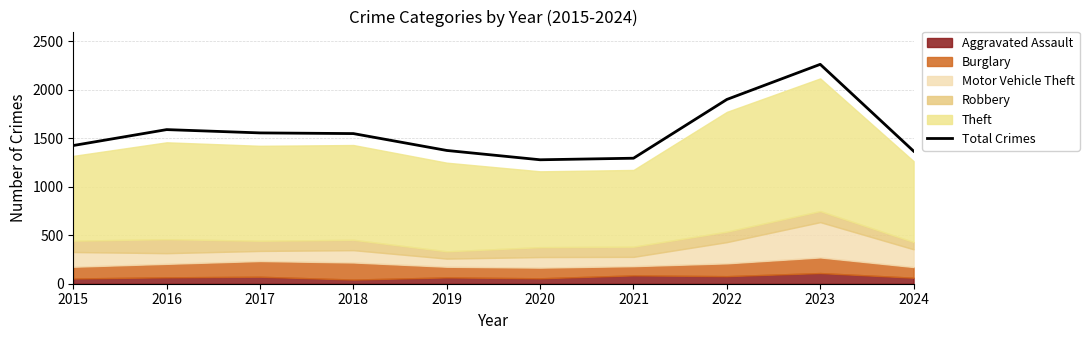

Where is the first local maximum?

2016